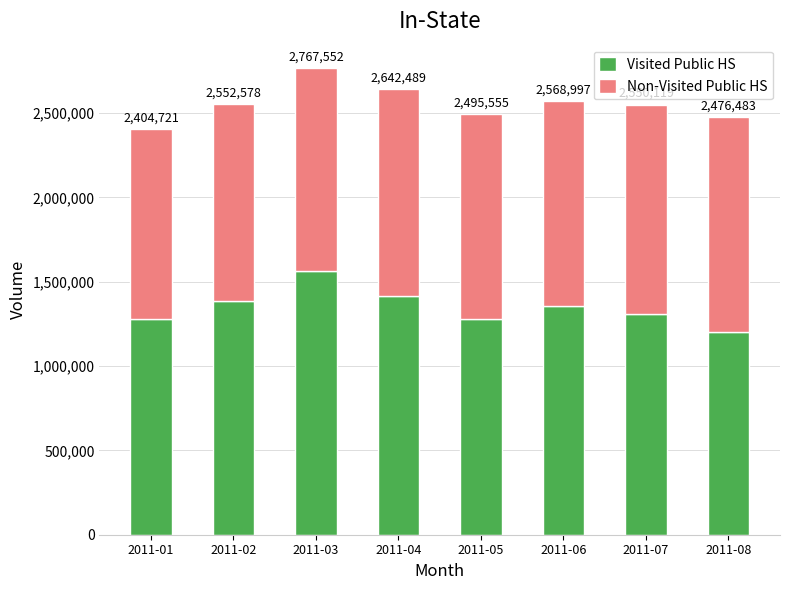

What is the average value of the Visited Public HS series?

1349466